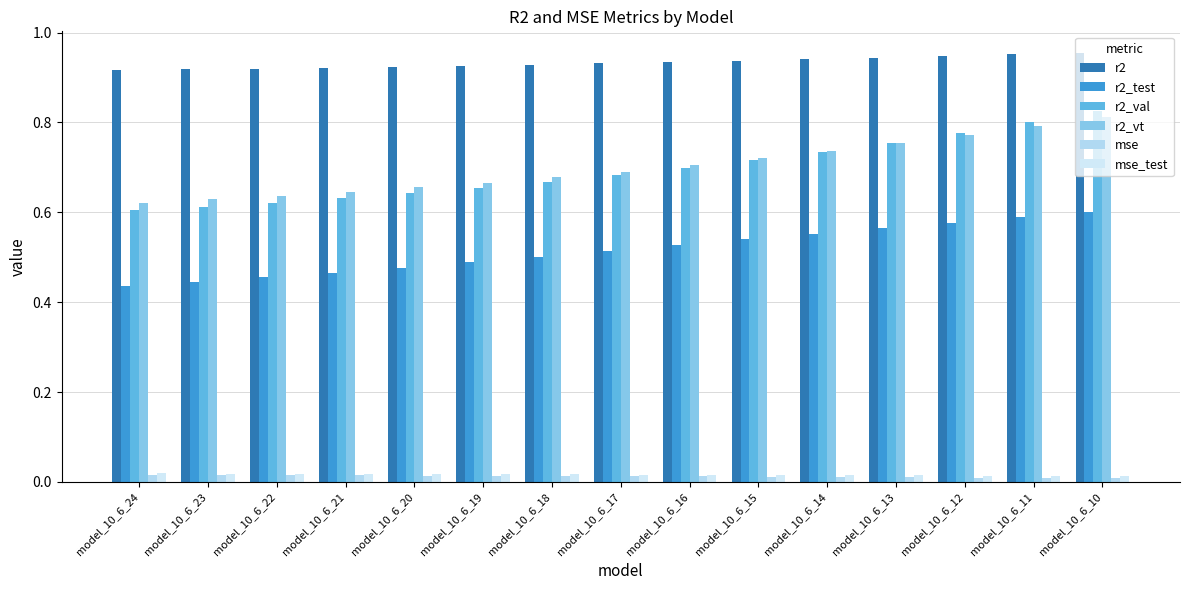

True or false: r2_val has a value of 1.2 at model_10_6_16.

False